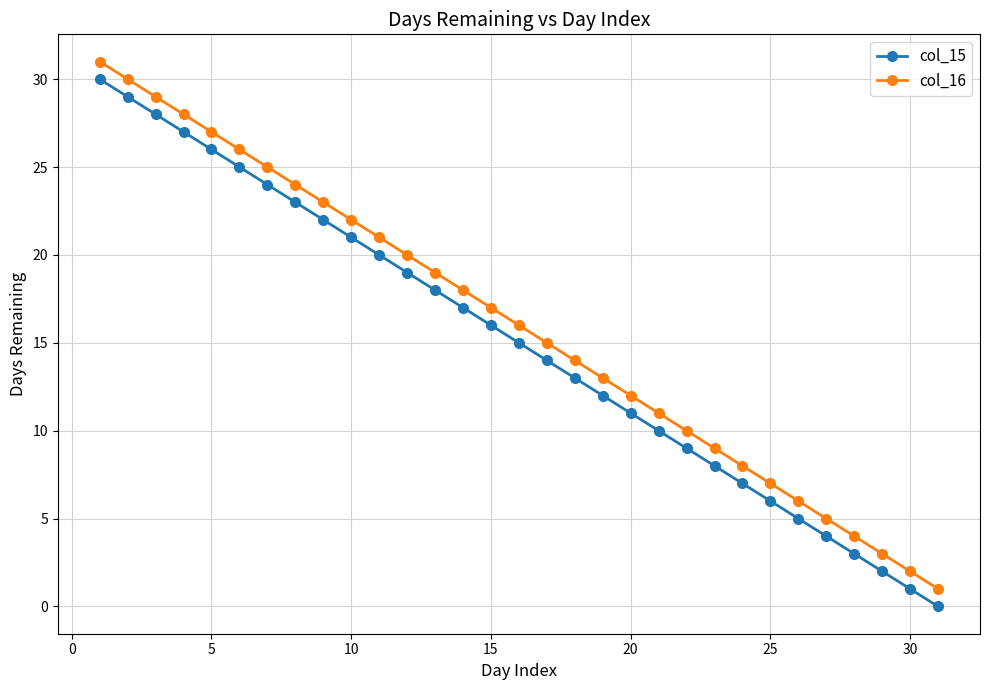

True or false: col_15 and col_16 intersect in this chart.

False